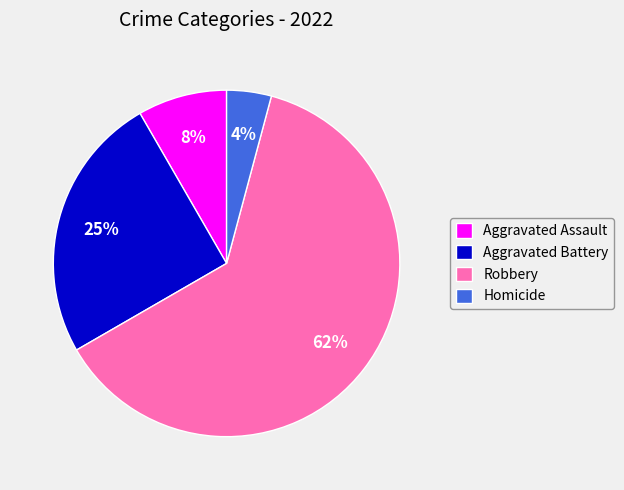

True or false: Robbery accounts for 76% of the total.

False